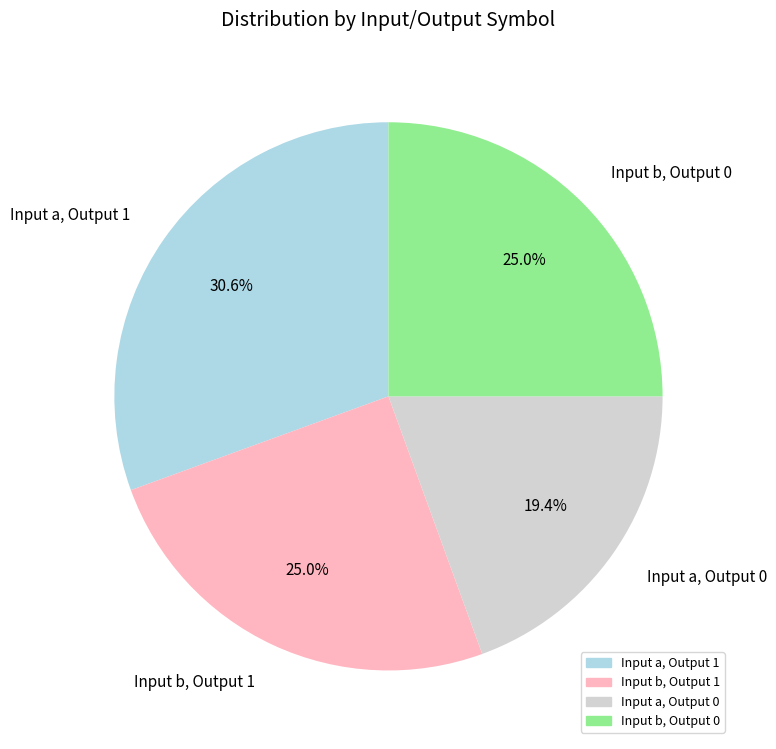

Count the number of slices in the pie.

4